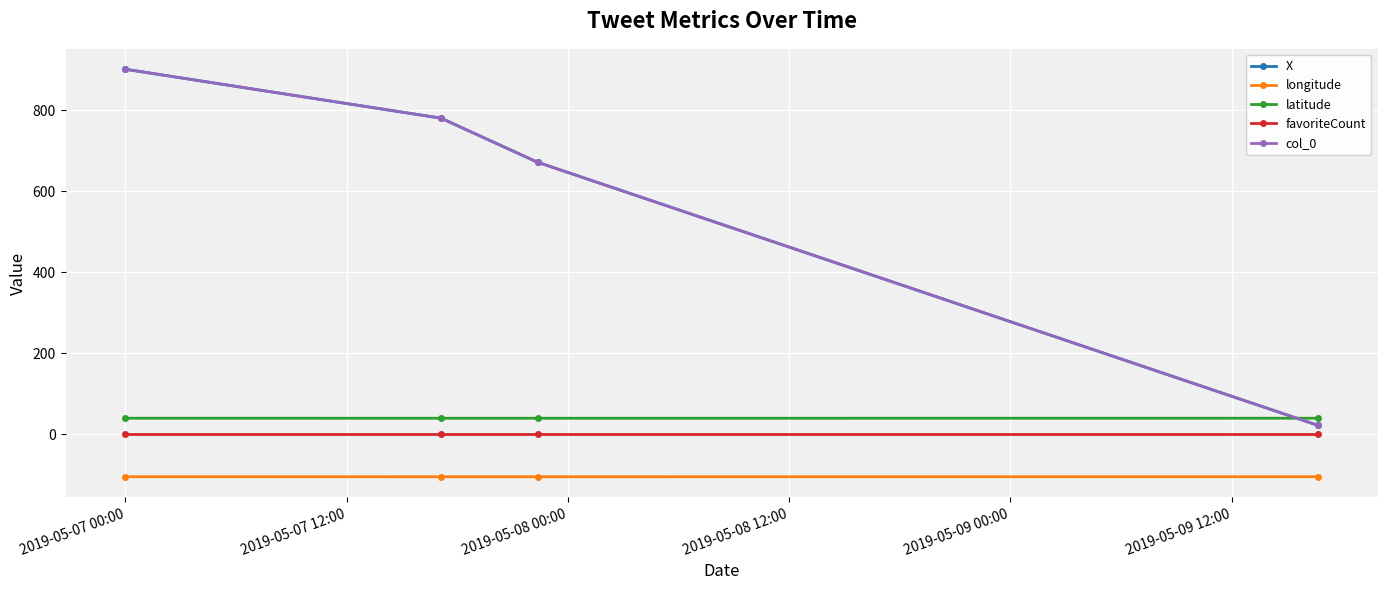

At how many categories does at least one series exceed 33?

4